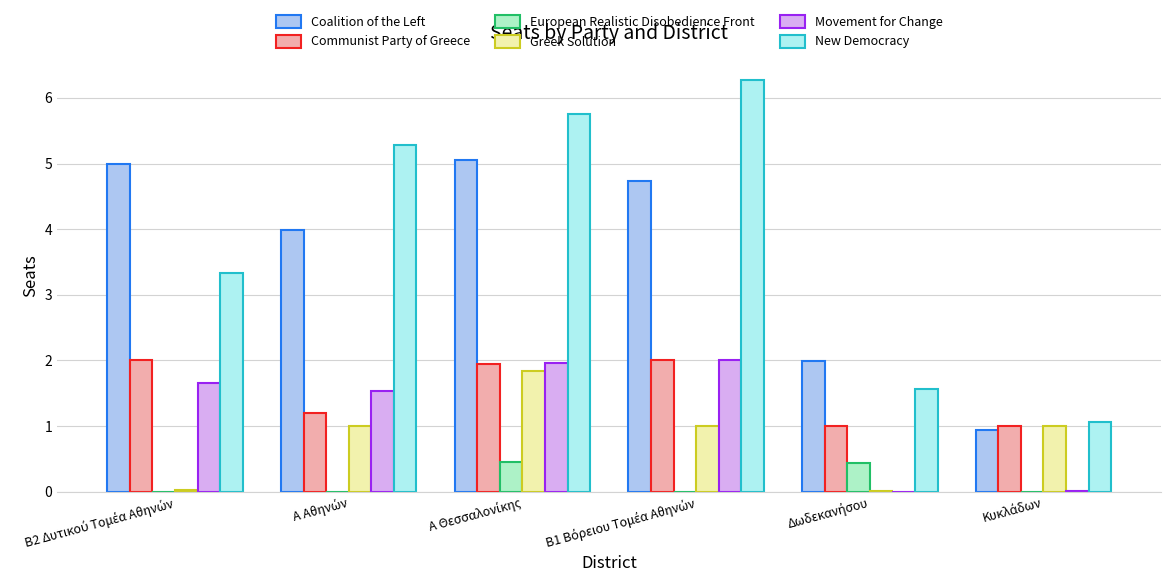

What is the sum of all New Democracy values?

23.3